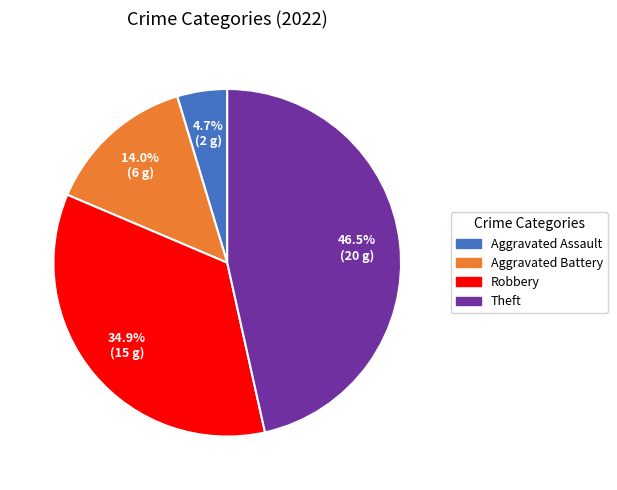

Count the number of slices in the pie.

4